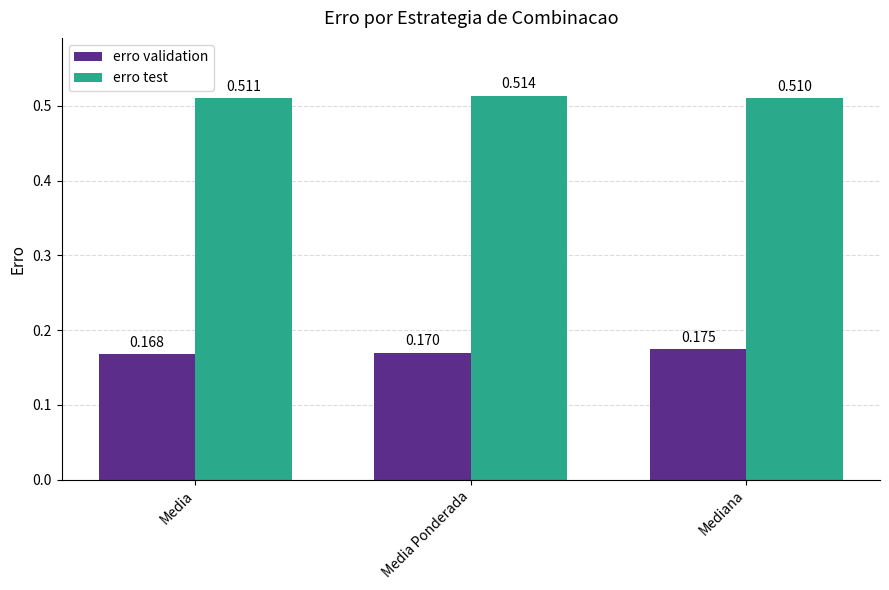

True or false: erro validation has a value of 0.3 at Mediana.

False